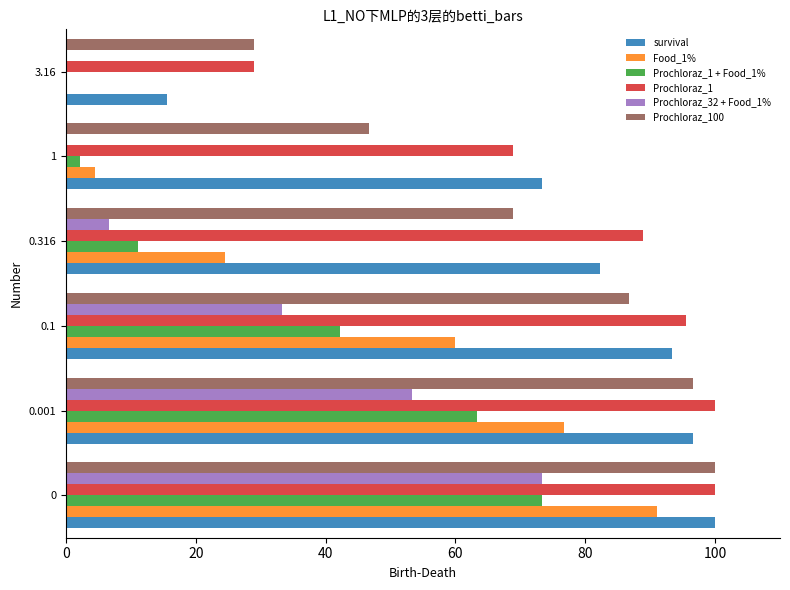

What is the sum of the survival values at 0.001 and 0.1?

190.0